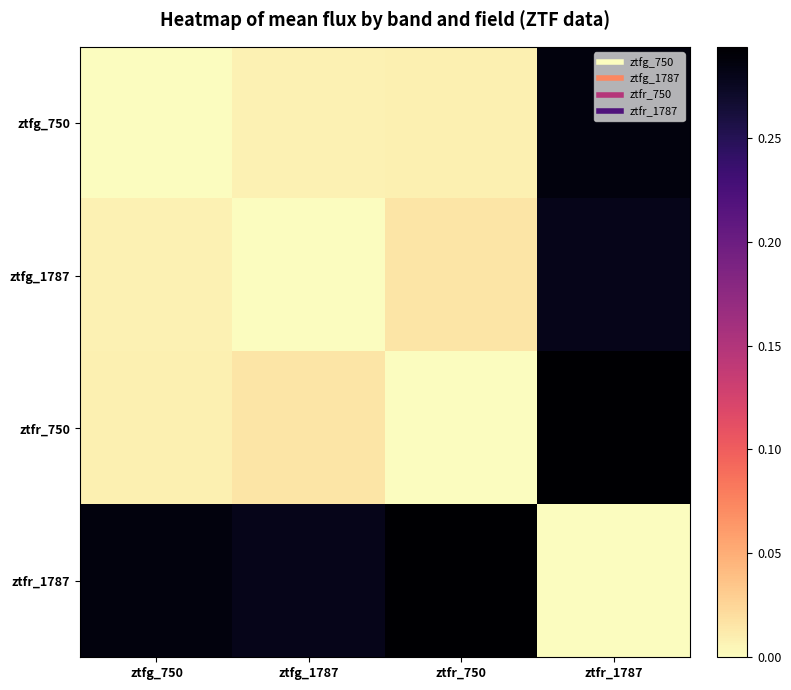

Which has a higher value, ztfg_750 or ztfr_750?

ztfr_750